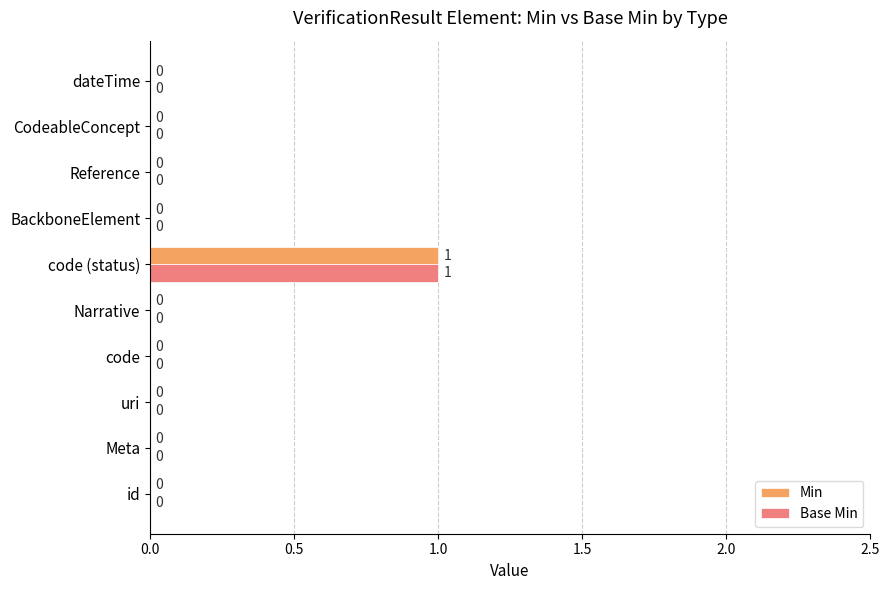

At which category does the chart reach its peak across all series?

code (status)